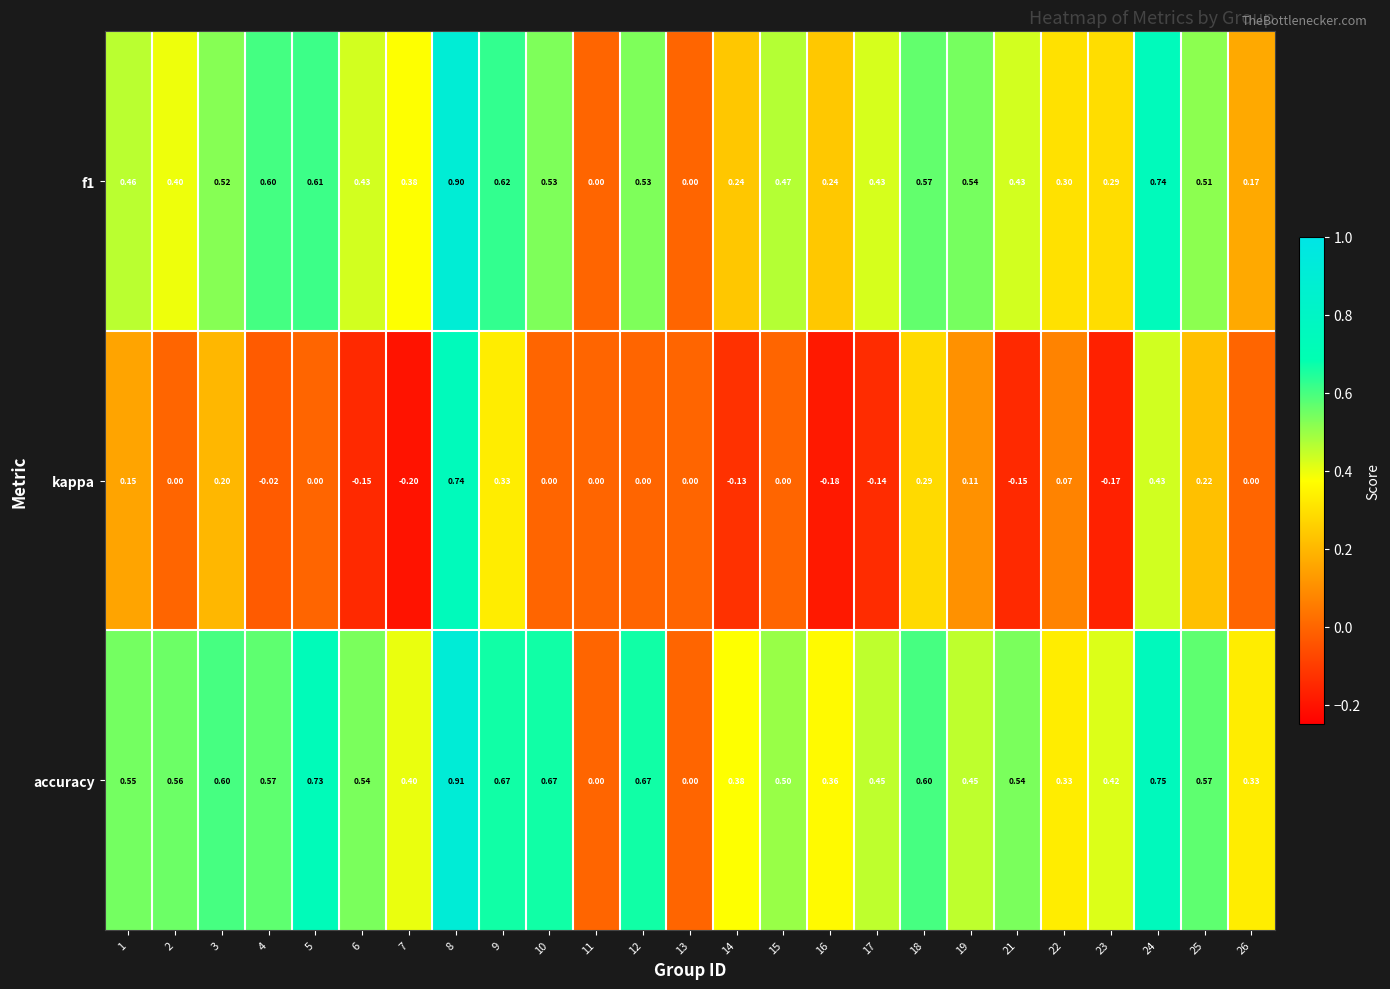

Which series has the largest total across all categories?

accuracy